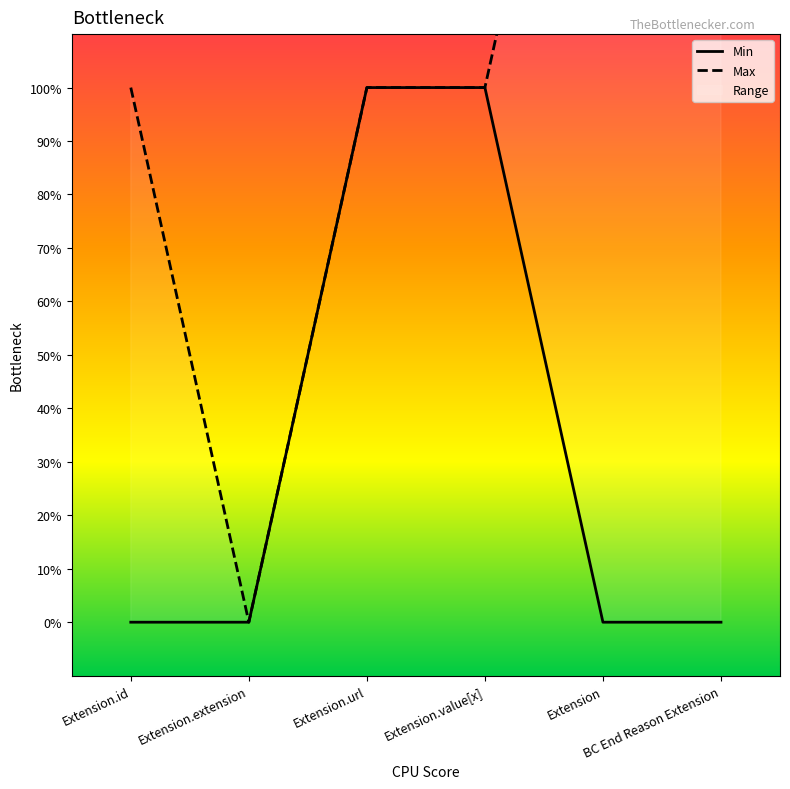

What position from the left is Extension.id?

1